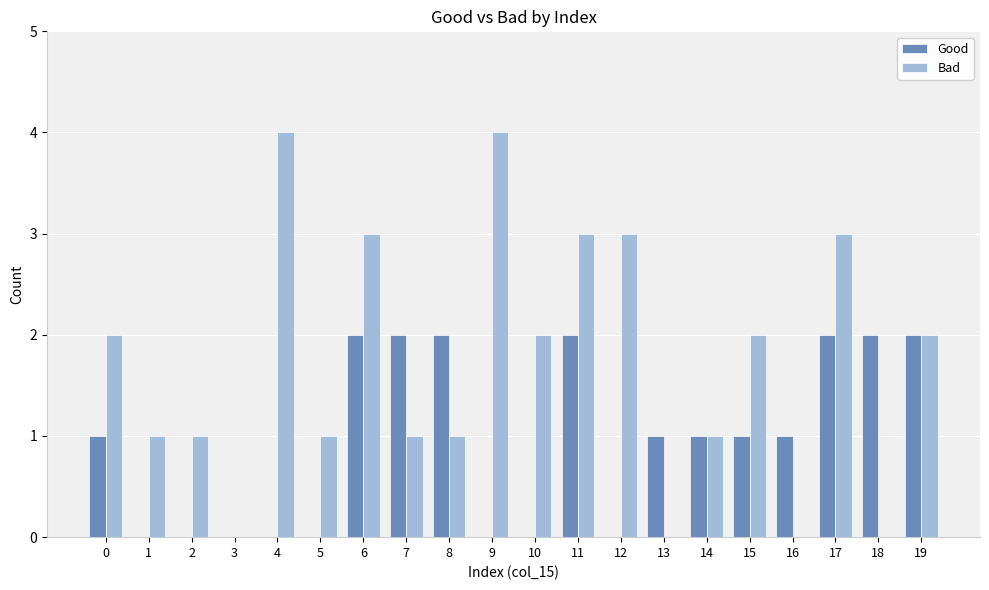

What is the maximum value shown in the chart?

4